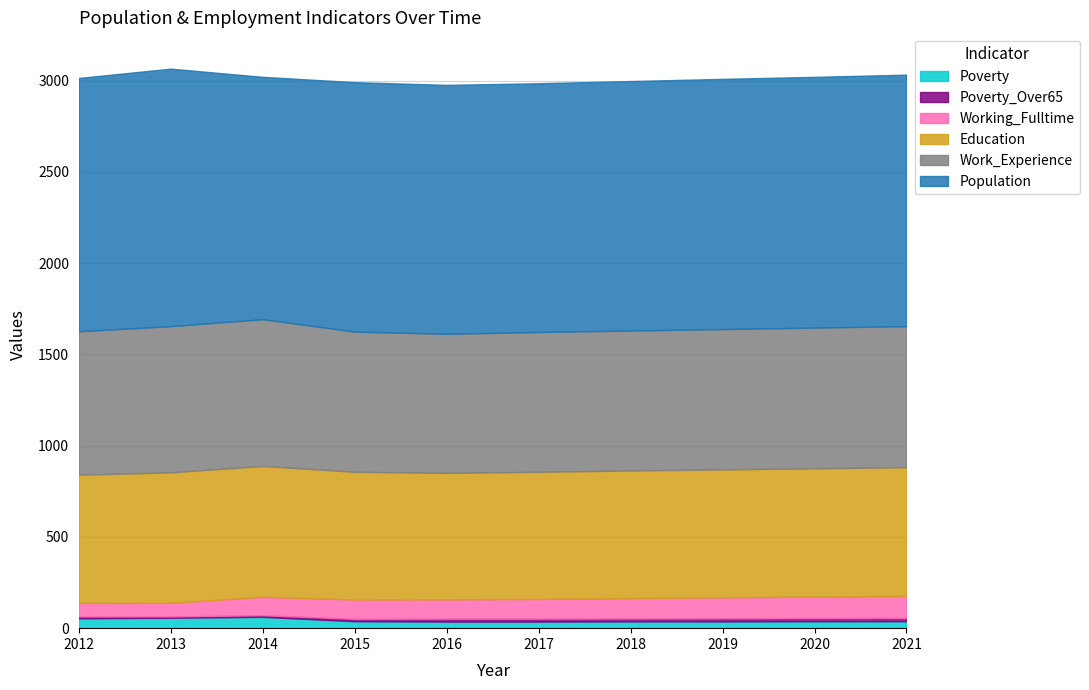

Reading left to right, transcribe all the data shown in this chart.

Work_Experience: 2012=786	2013=801	2014=804	2015=768	2016=762	2017=766	2018=767	2019=769	2020=771	2021=773
Population: 2012=1388	2013=1411	2014=1328	2015=1367	2016=1364	2017=1363	2018=1367	2019=1371	2020=1374	2021=1378
Education: 2012=703	2013=715	2014=717	2015=700	2016=693	2017=697	2018=699	2019=701	2020=703	2021=705
Working_Fulltime: 2012=74	2013=75	2014=101	2015=106	2016=106	2017=108	2018=112	2019=115	2020=118	2021=121
Poverty_Over65: 2012=10	2013=7	2014=9	2015=13	2016=16	2017=16	2018=16	2019=17	2020=17	2021=18
Poverty: 2012=54	2013=57	2014=62	2015=38	2016=36	2017=36	2018=37	2019=37	2020=38	2021=38